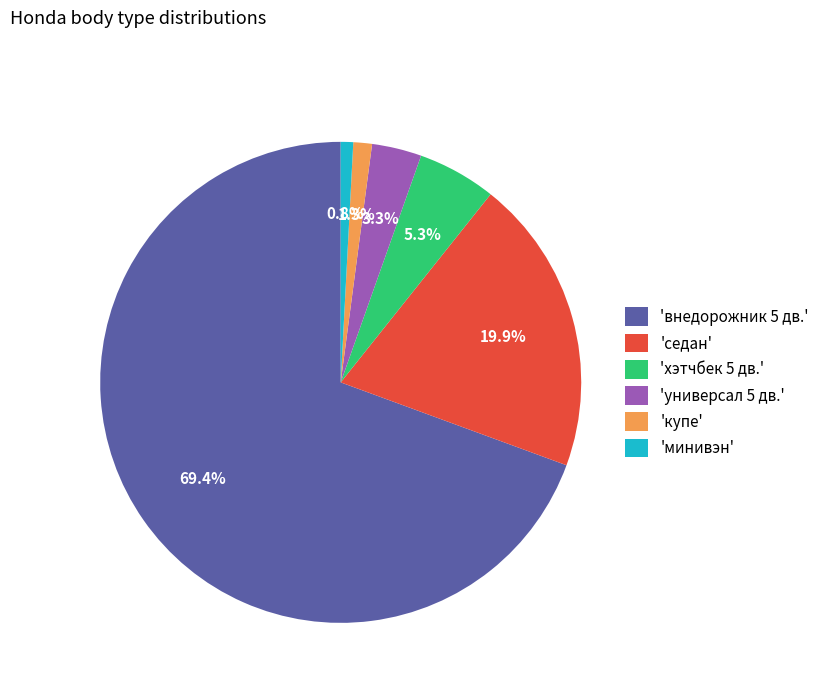

Between 'хэтчбек 5 дв.' and 'минивэн', which is larger?

'хэтчбек 5 дв.'